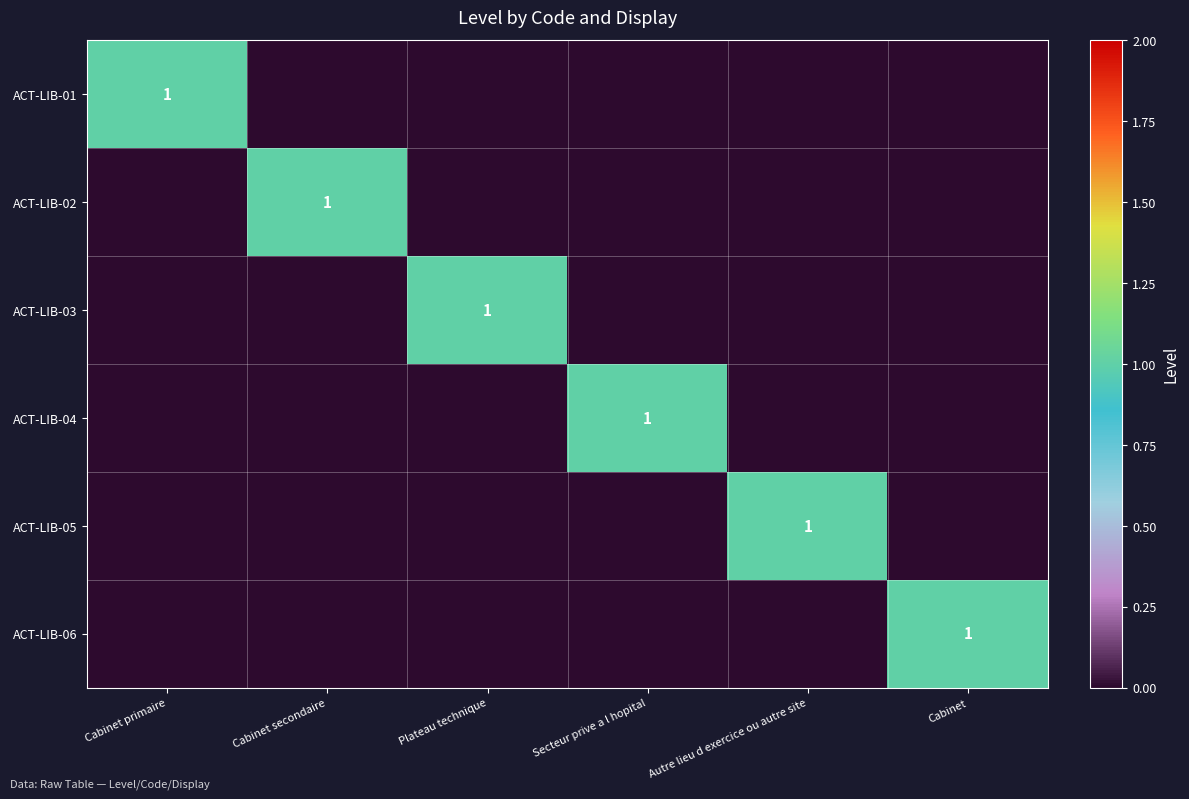

Is it true that ACT-LIB-05 equals 1 at Autre lieu d exercice ou autre site?

True